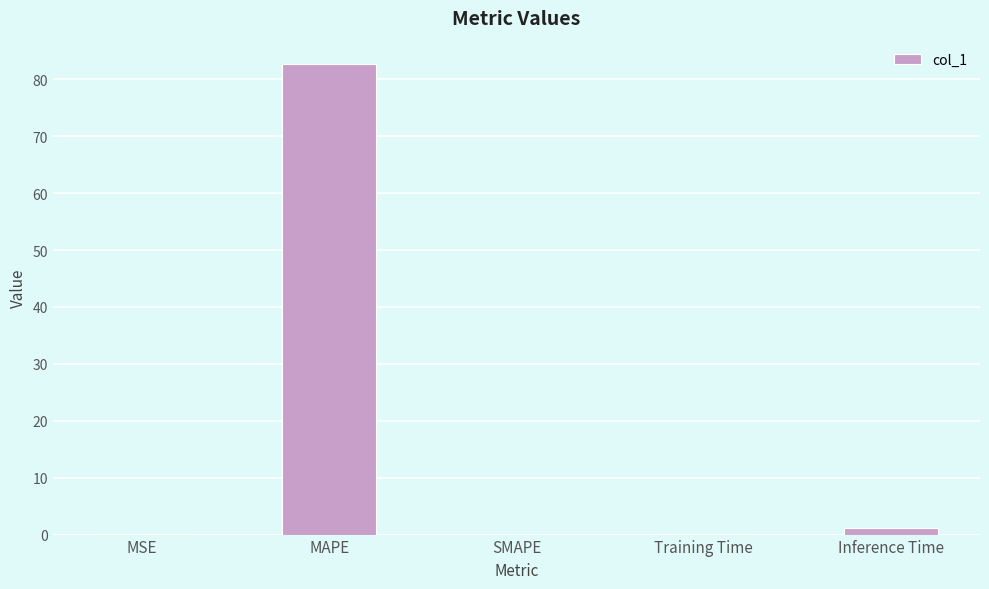

What is the average value?

16.8